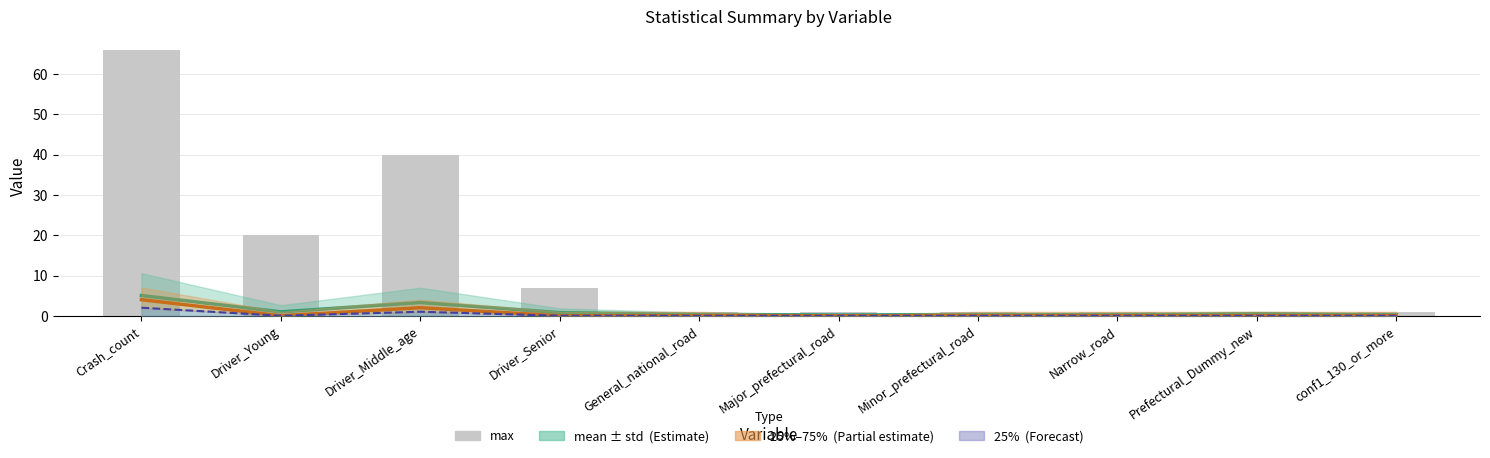

What is the total value across all series at Prefectural_Dummy_new?

1.5